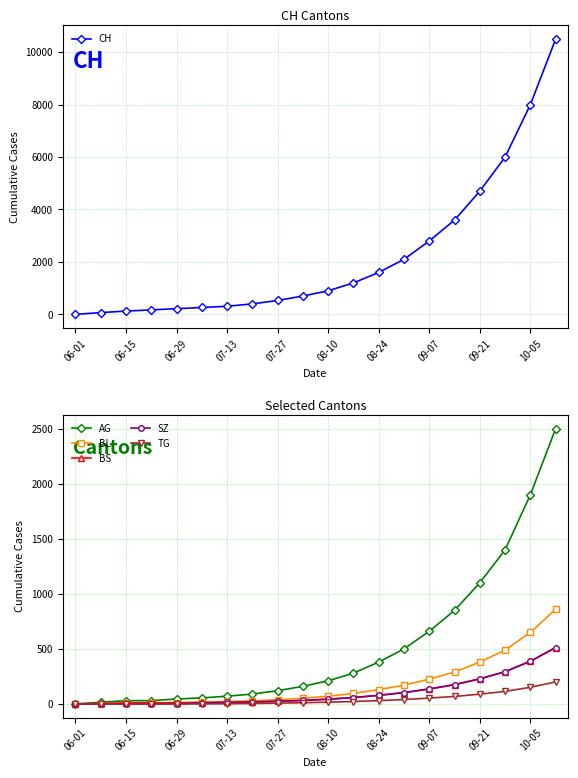

Where is CH nearest to the value 5250?

09-21